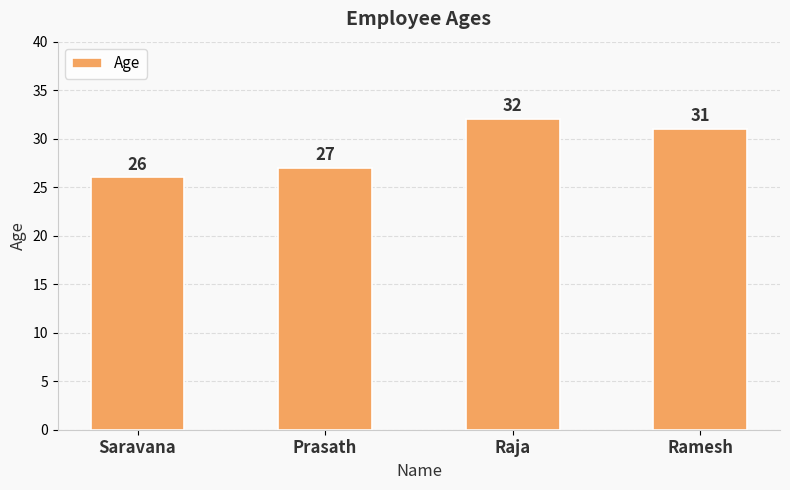

Where is the data nearest to the value 29?

Prasath